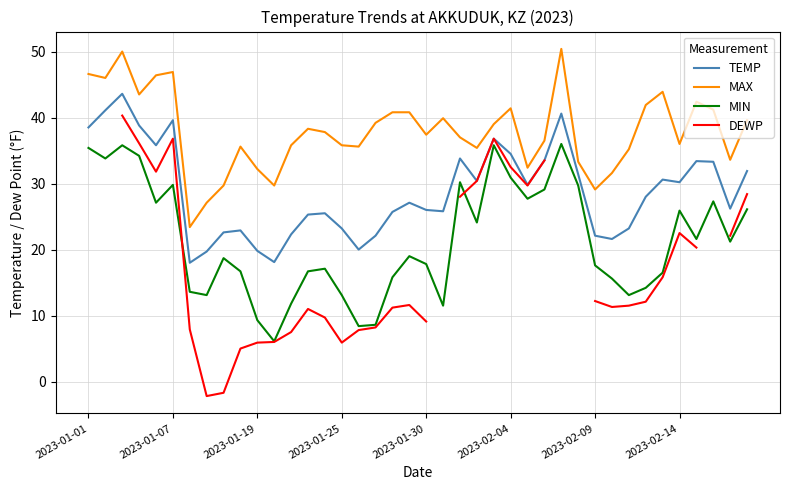

True or false: MAX and TEMP cross at least once.

False